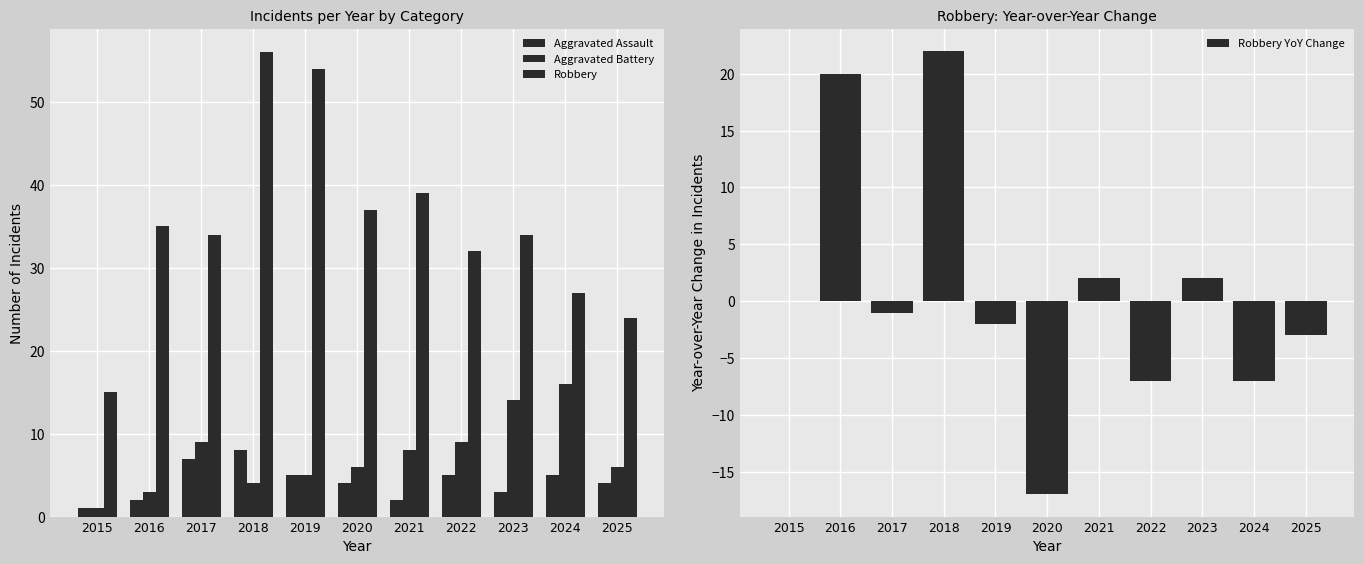

Reading left to right, extract all data points from this chart.

Aggravated Assault: 1	2	7	8	5	4	2	5	3	5	4
Aggravated Battery: 1	3	9	4	5	6	8	9	14	16	6
Robbery: 15	35	34	56	54	37	39	32	34	27	24
Robbery YoY Change: 0	20	-1	22	-2	-17	2	-7	2	-7	-3